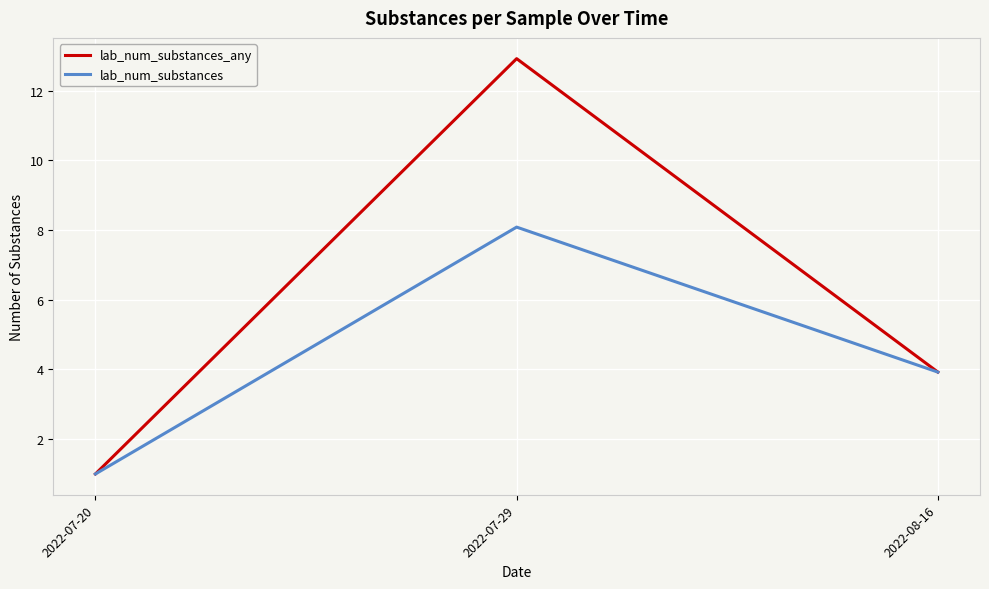

What position from the left is 2022-08-16?

3